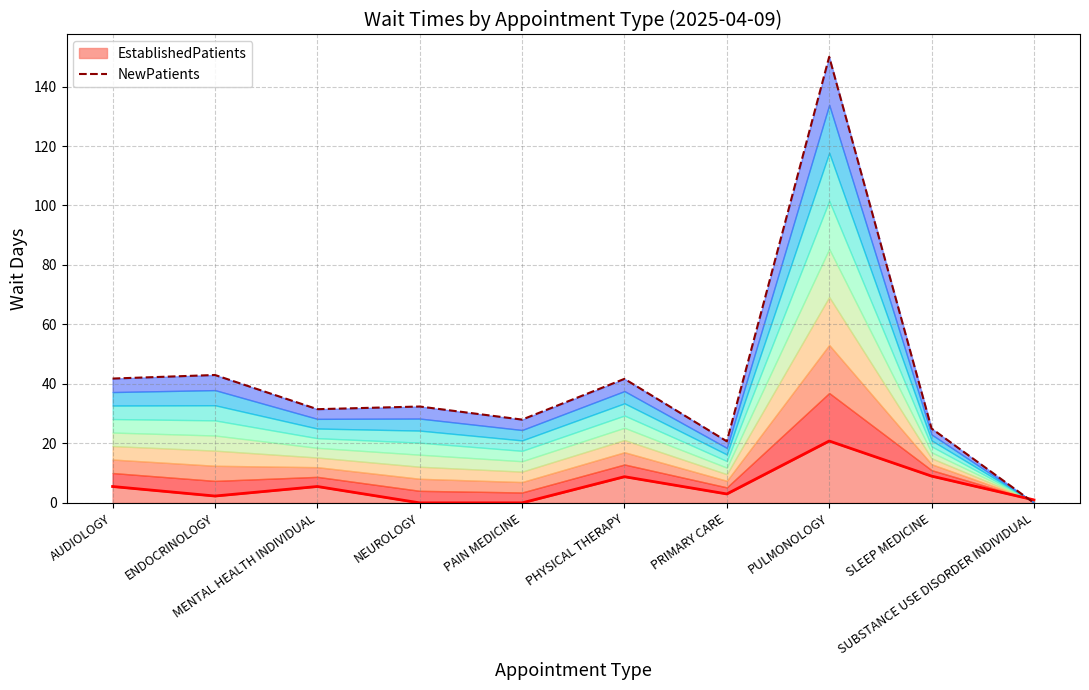

What is the difference between the maximum and minimum values?

150.0